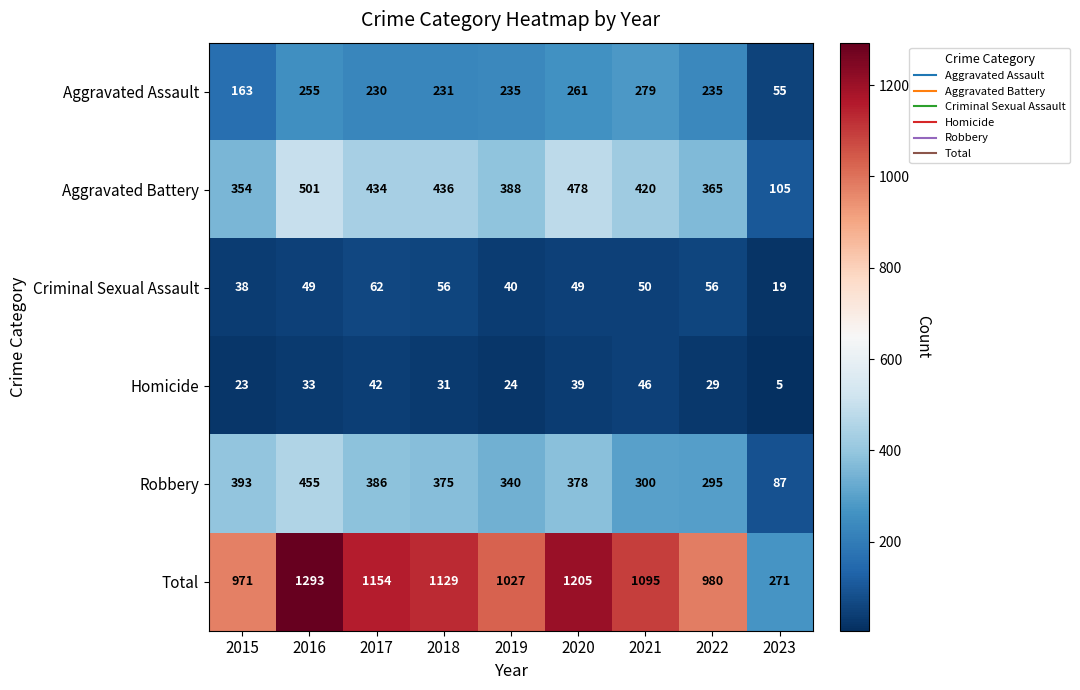

What is the maximum value for Robbery?

455